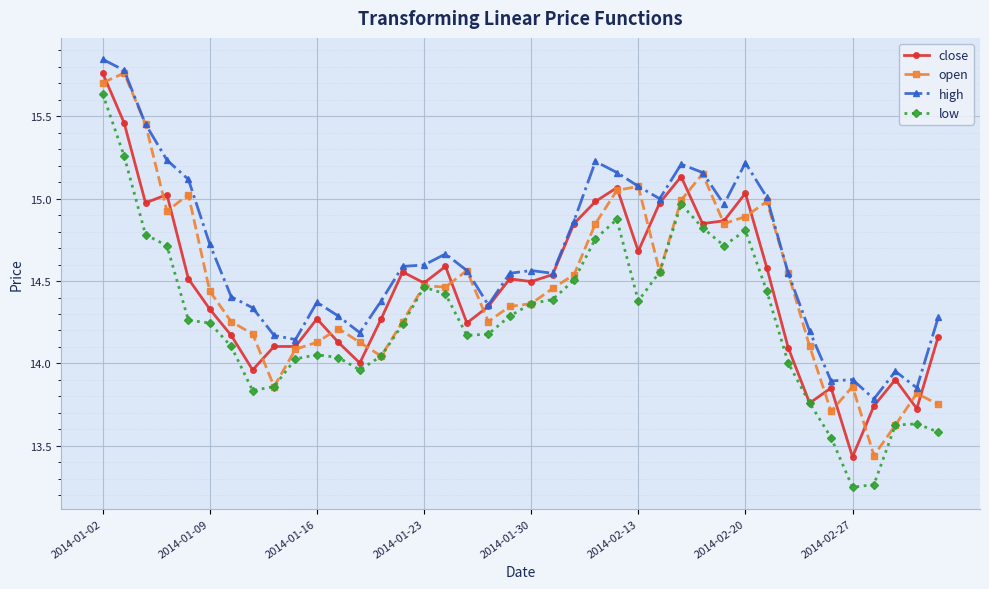

How many lines are shown in the chart?

4